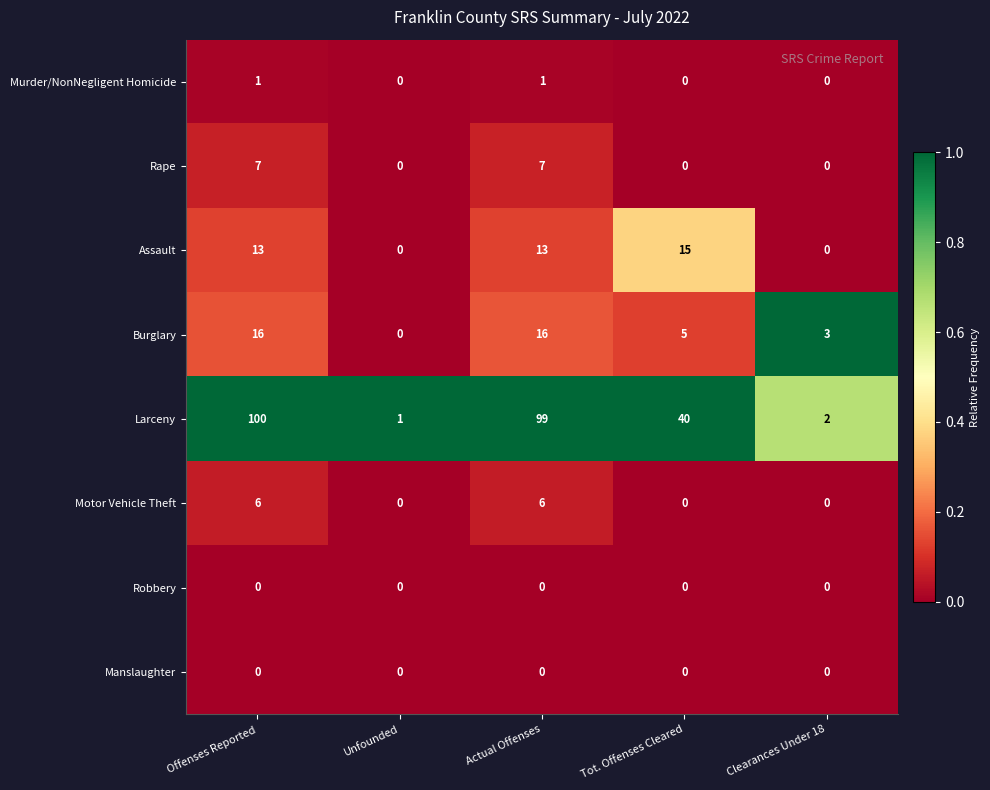

At how many categories does at least one series exceed 0?

5